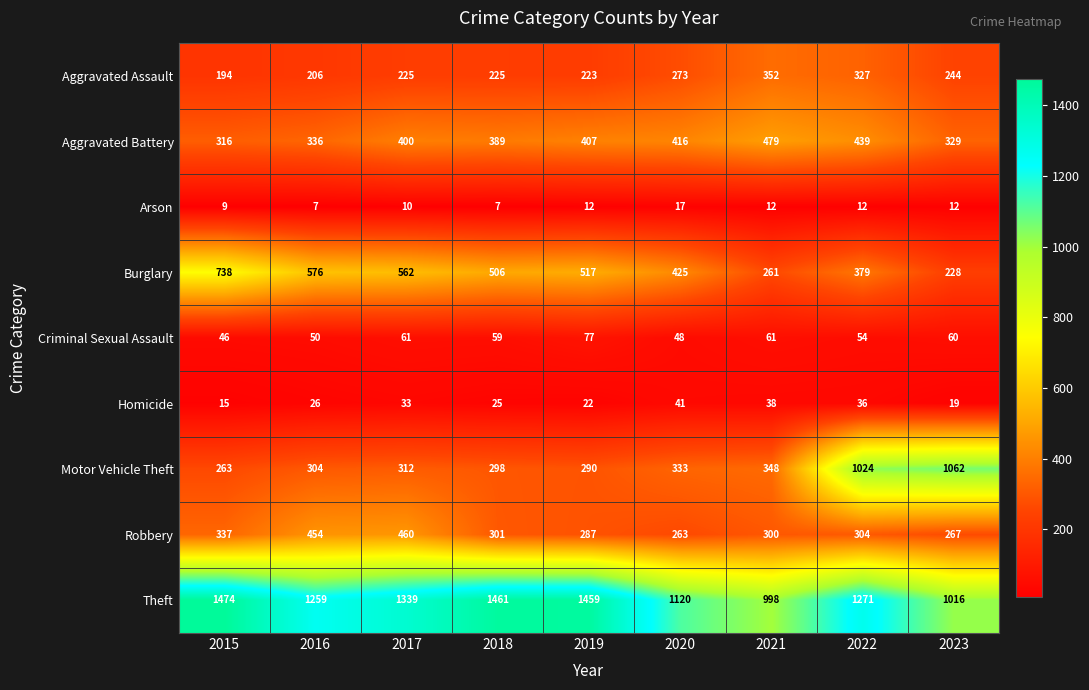

What is the maximum value for Criminal Sexual Assault?

77